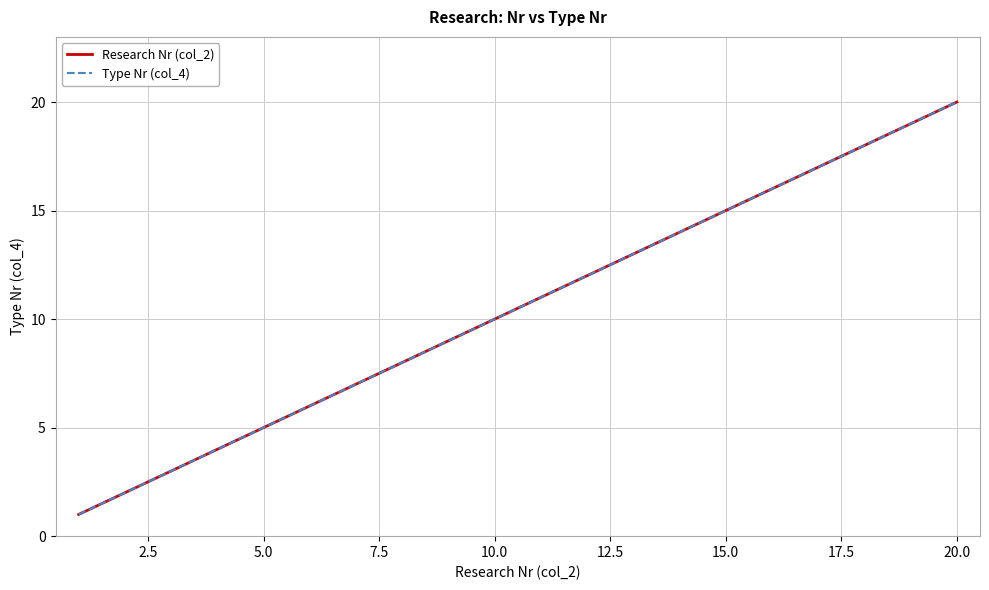

What is the minimum value for Research Nr (col_2)?

1